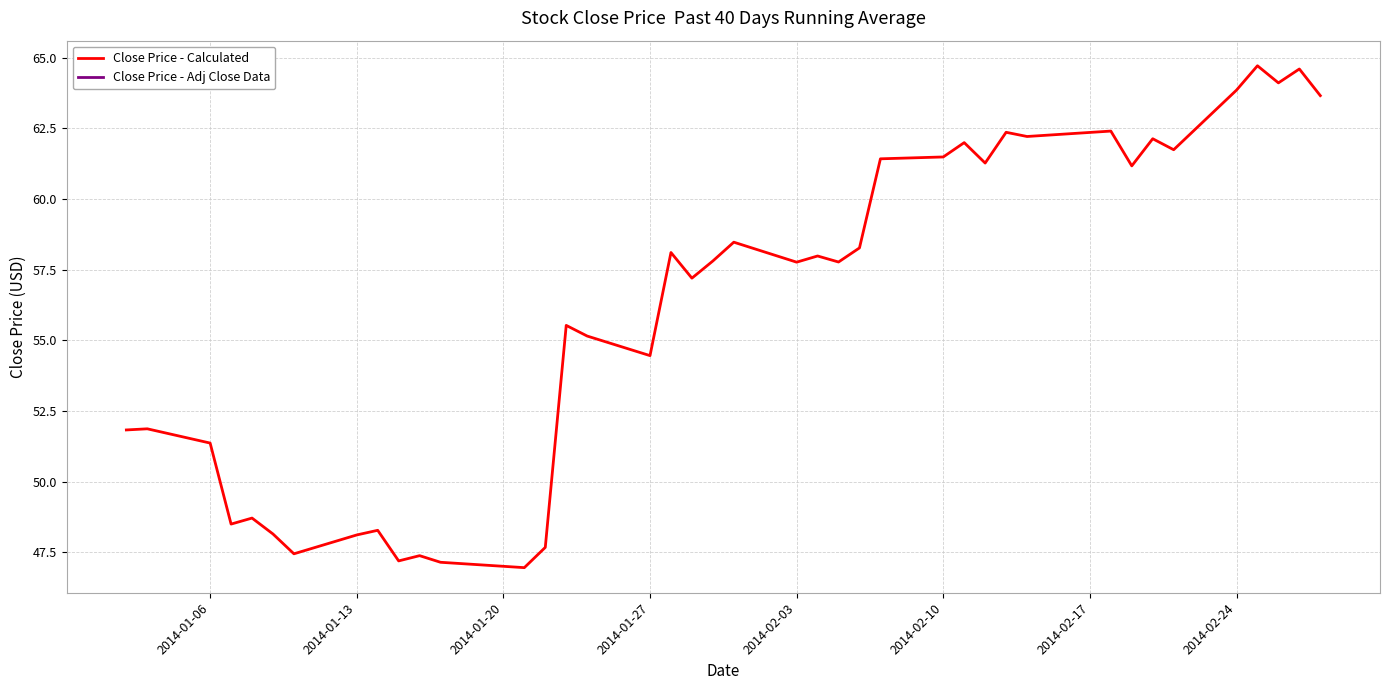

The Close Price - Calculated series shows 63.9 at 2014-02-24. True or false?

True